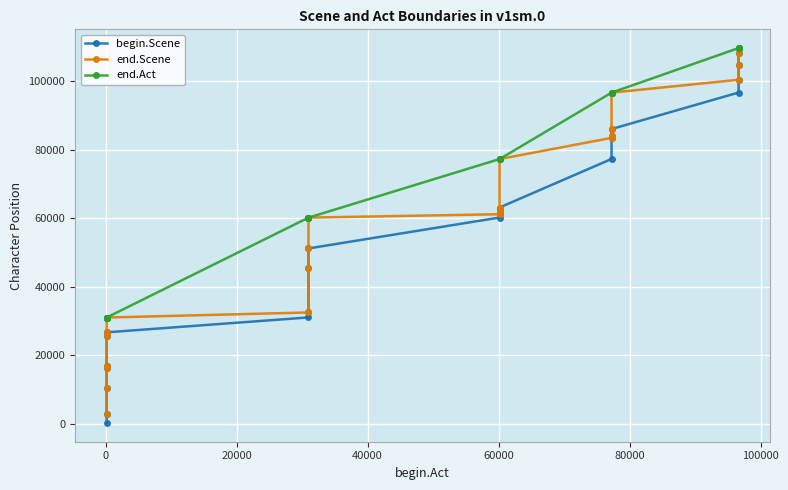

What is the average value of the end.Act series?

69184